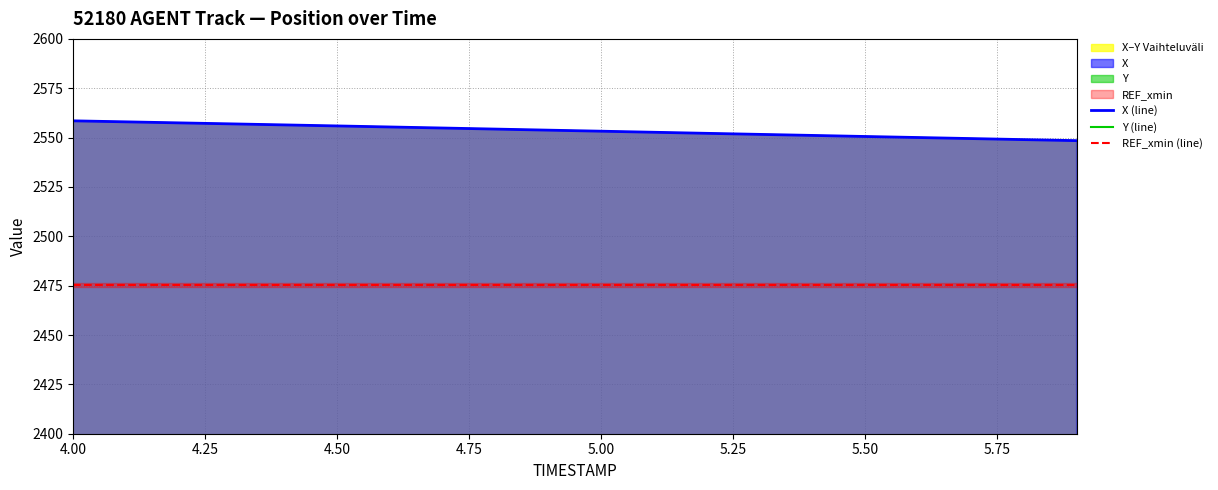

Reading left to right, what are all the values shown in this chart?

X: 2558.5	2558.0	2557.5	2556.9	2556.4	2555.9	2555.4	2554.8	2554.3	2553.8	2553.2	2552.7	2552.2	2551.6	2551.1	2550.6	2550.0	2549.5	2549.0	2548.5
Y: 1229.8	1230.4	1230.9	1231.5	1232.0	1232.6	1233.1	1233.7	1234.3	1234.9	1235.5	1236.0	1236.6	1237.2	1237.8	1238.4	1239.0	1239.5	1240.1	1240.7